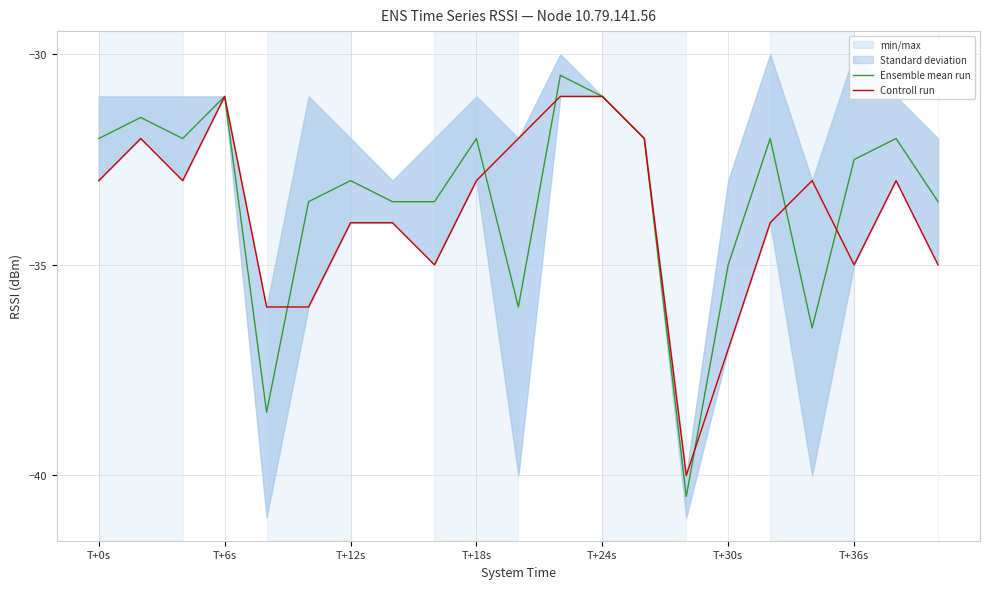

Is it true that Ensemble mean run equals -46.8 at T+36s?

False